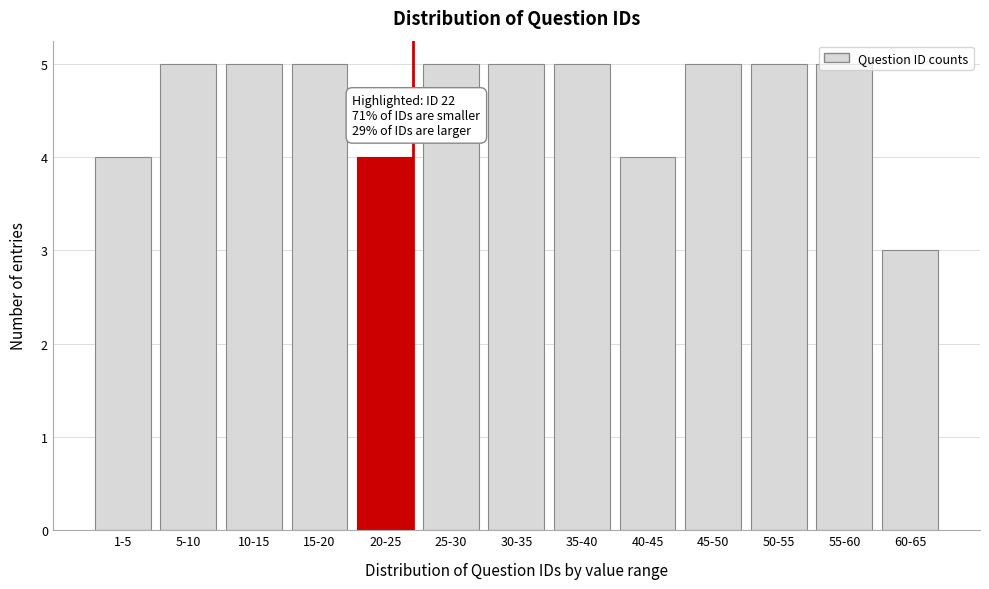

What is the value of the 7th bar from the left?

5